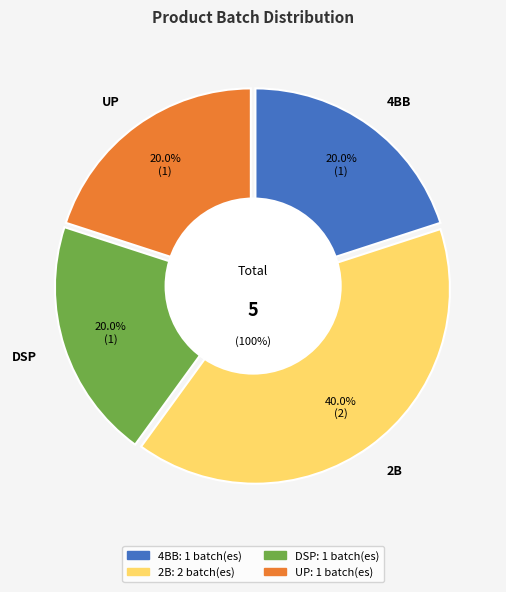

To the nearest percent, what is the average slice percentage?

25%